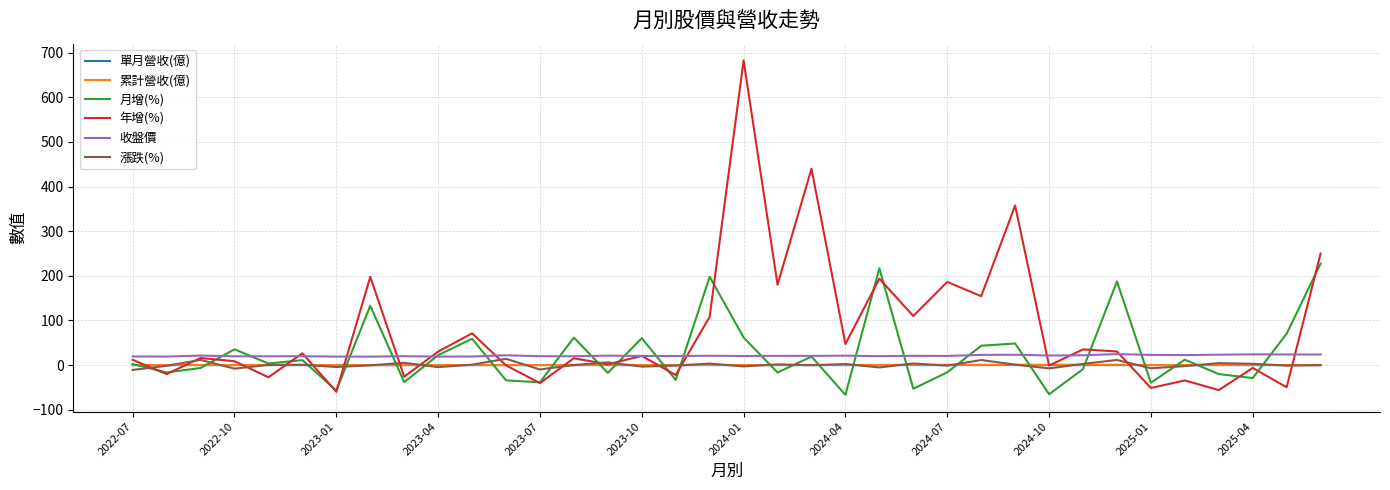

What is the highest value of the 月增(%) series?

227.5